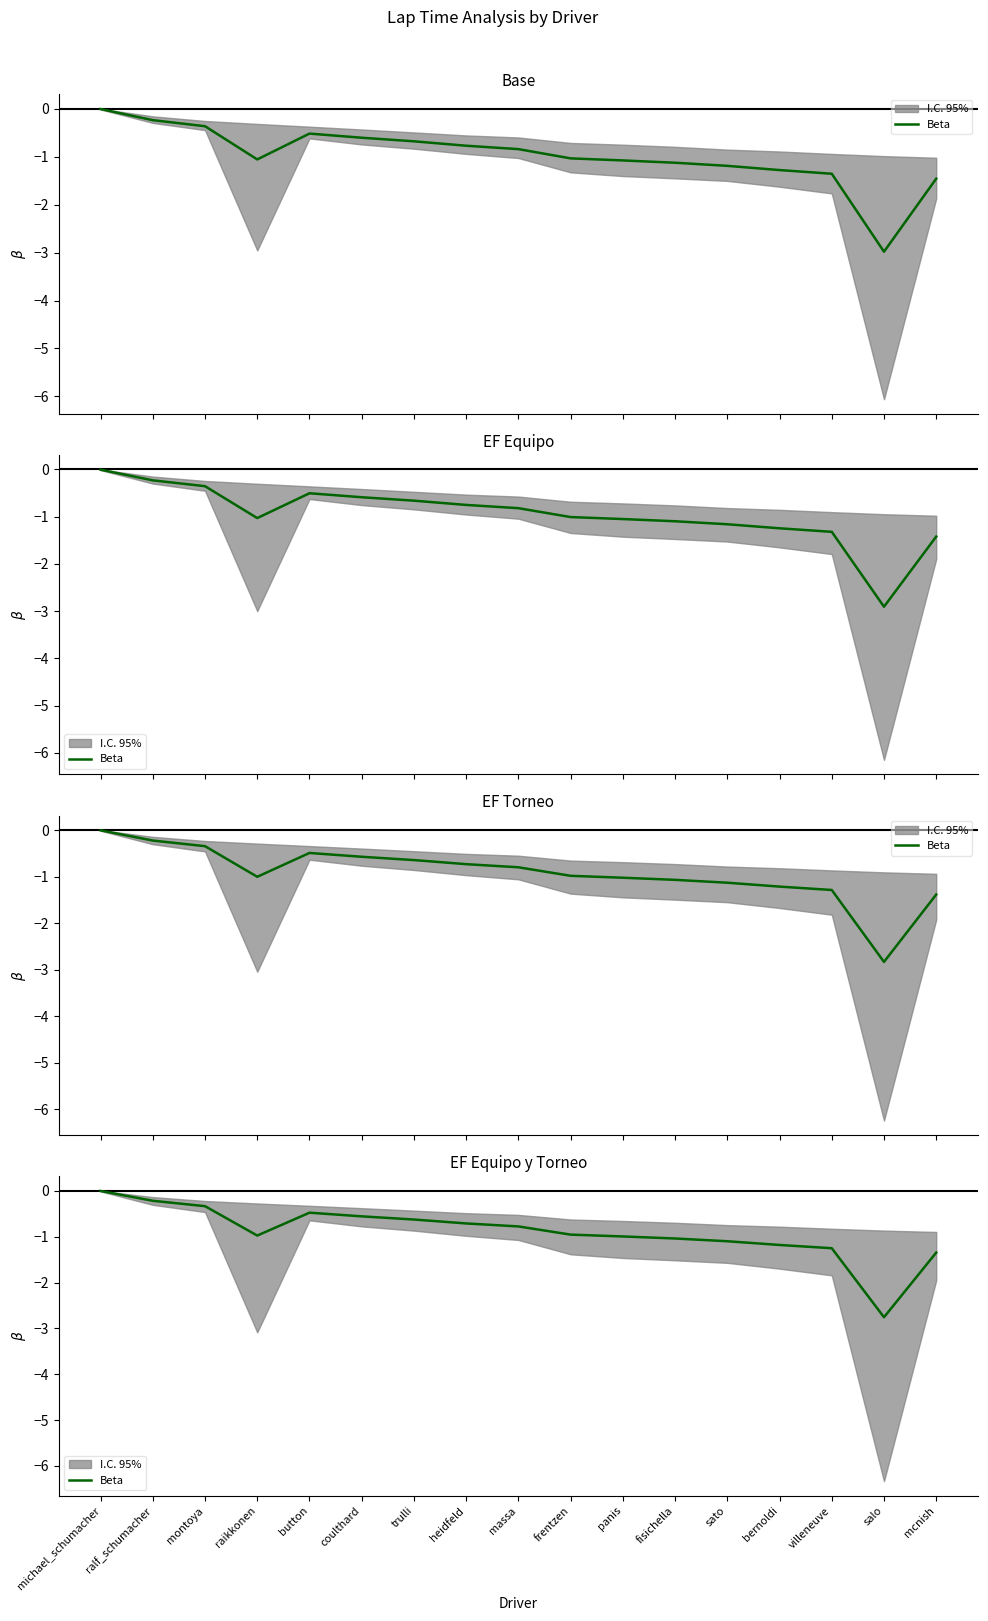

At which label is the value closest to -1?

panis